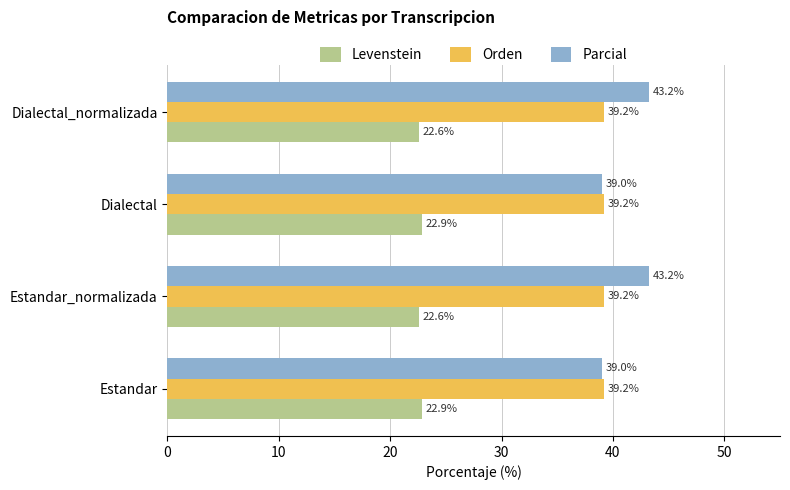

List the series in order of their peak value, lowest first.

Levenstein, Orden, Parcial